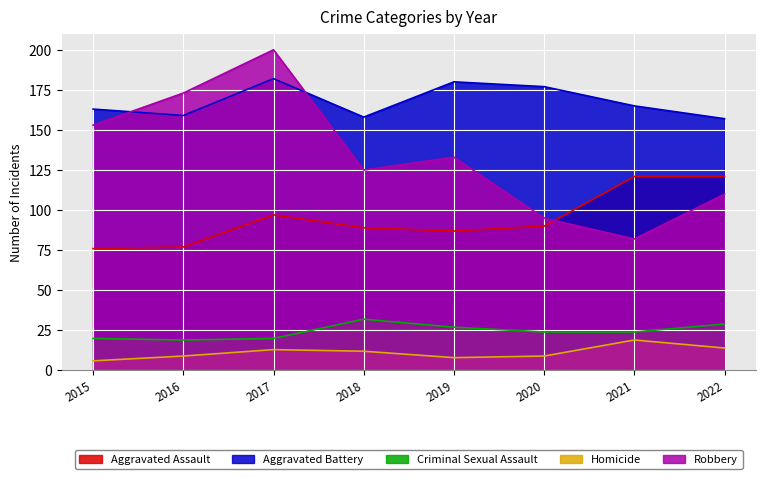

Reading left to right, what are all the values shown in this chart?

Aggravated Assault: 76	77	97	89	87	90	121	121
Aggravated Battery: 163	159	182	158	180	177	165	157
Criminal Sexual Assault: 20	19	20	32	27	24	24	29
Homicide: 6	9	13	12	8	9	19	14
Robbery: 153	173	200	125	133	95	82	110